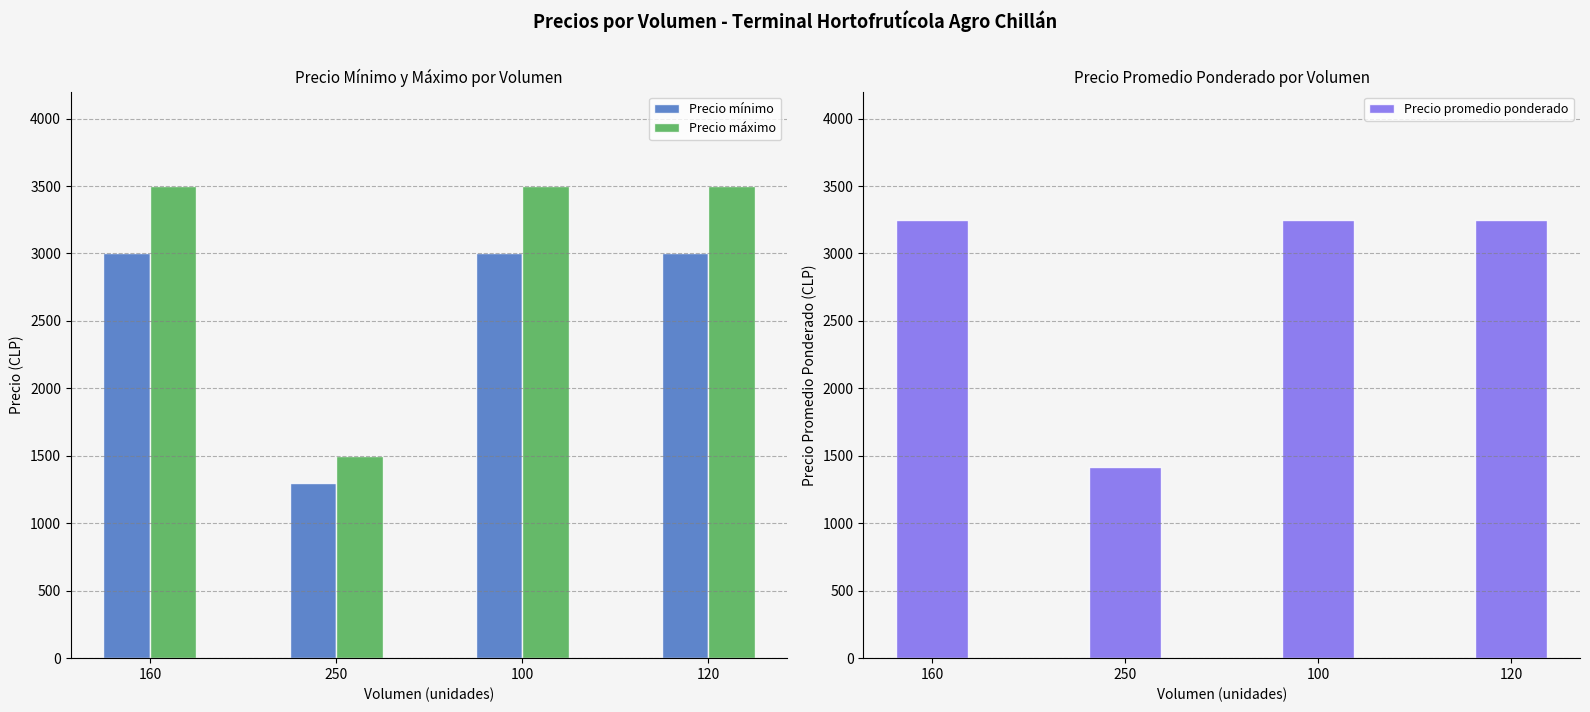

What is the difference between the second highest and minimum values in the Precio mínimo series?

1700